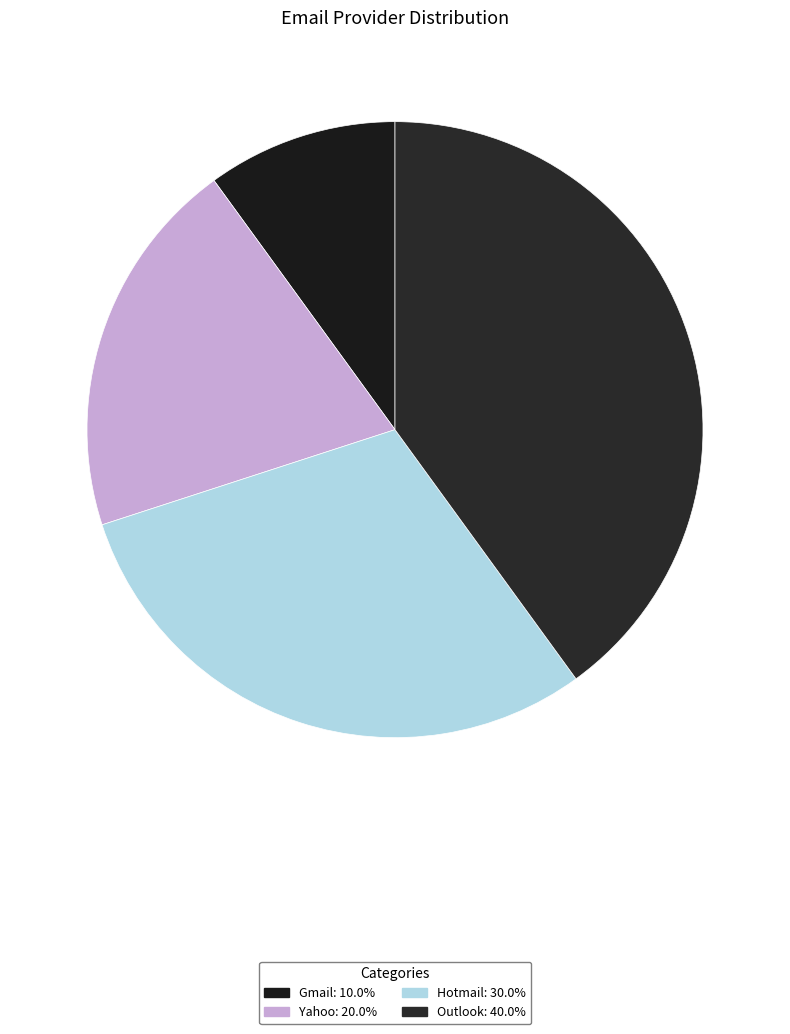

To the nearest percent, what is the difference between the Yahoo and Outlook slice percentages?

20%